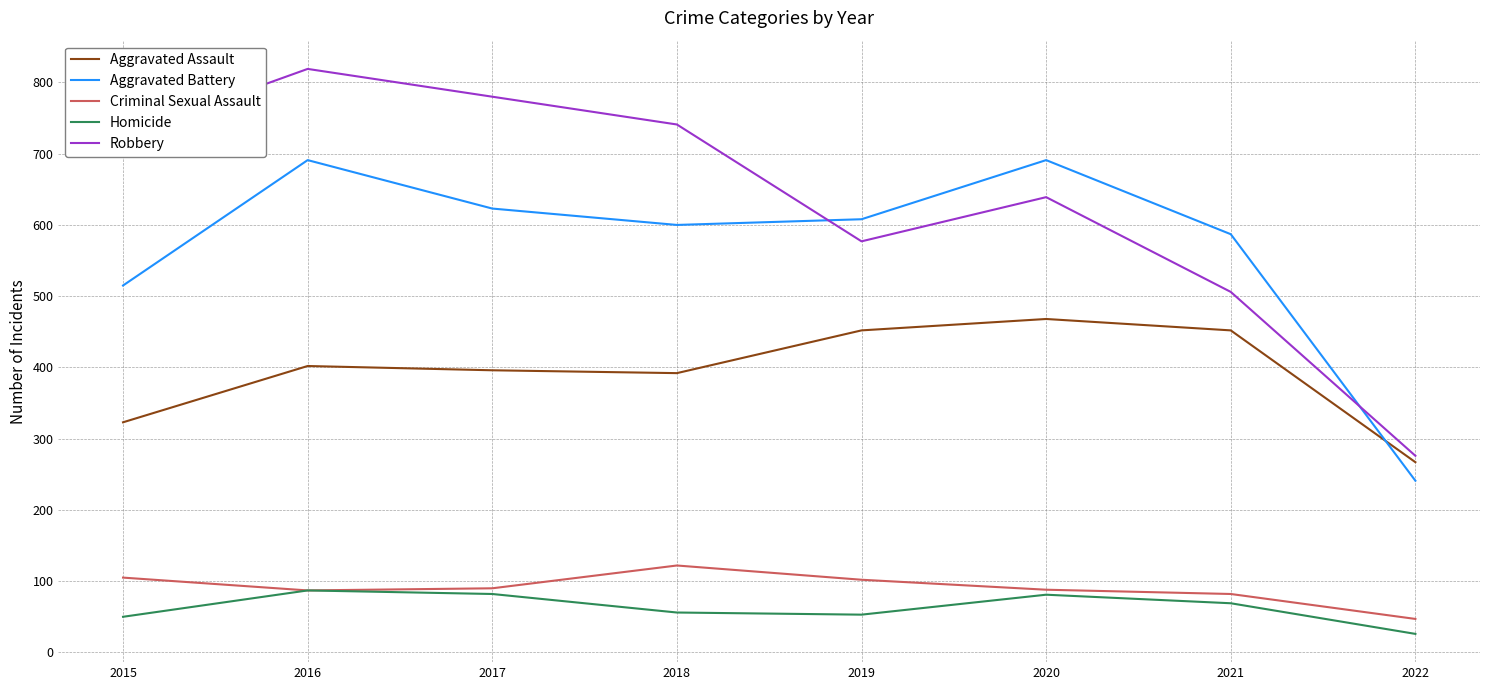

True or false: Robbery and Homicide cross at least once.

False